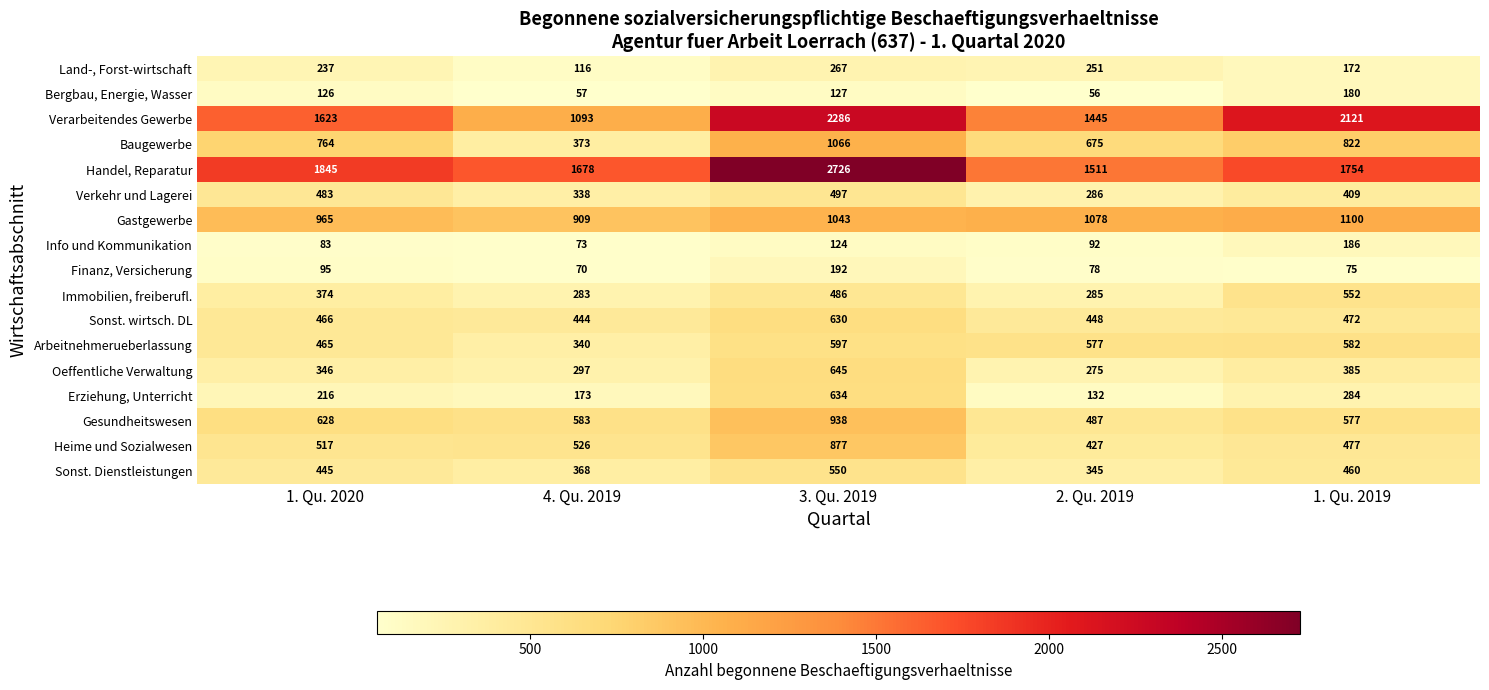

How many series are shown in this chart?

17